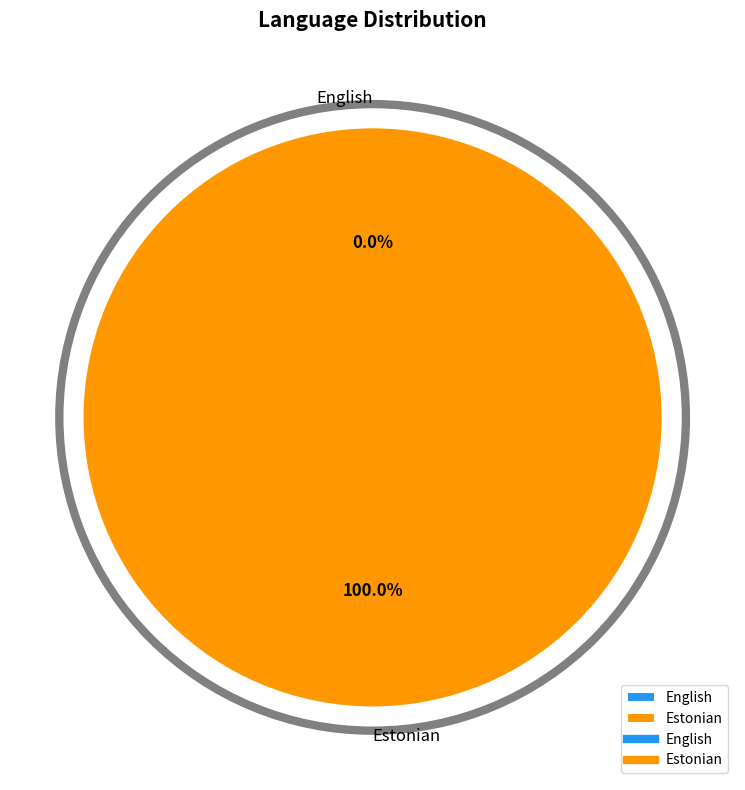

Is there any slice that represents more than half of the pie?

Yes